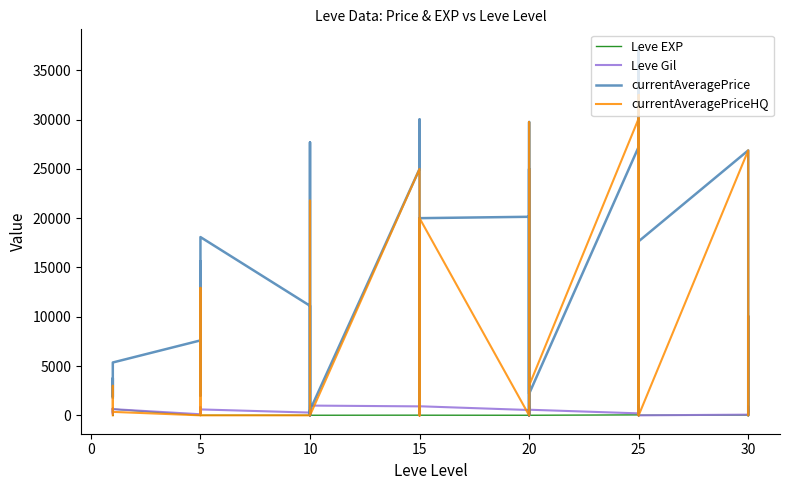

True or false: currentAveragePriceHQ has more than 1 points higher than both neighbors.

True